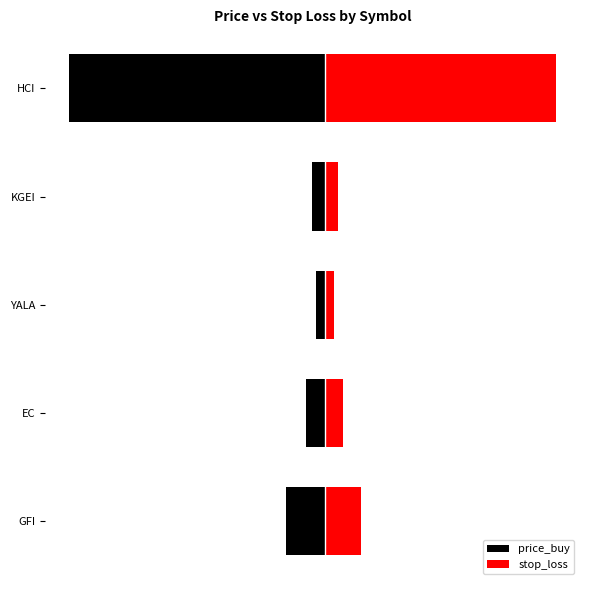

Rank the series by their maximum value, from highest to lowest.

stop_loss, price_buy